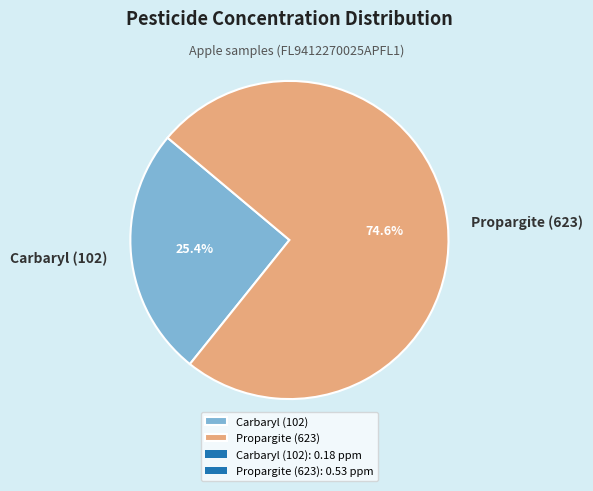

Is Carbaryl (102) the majority of the pie?

No